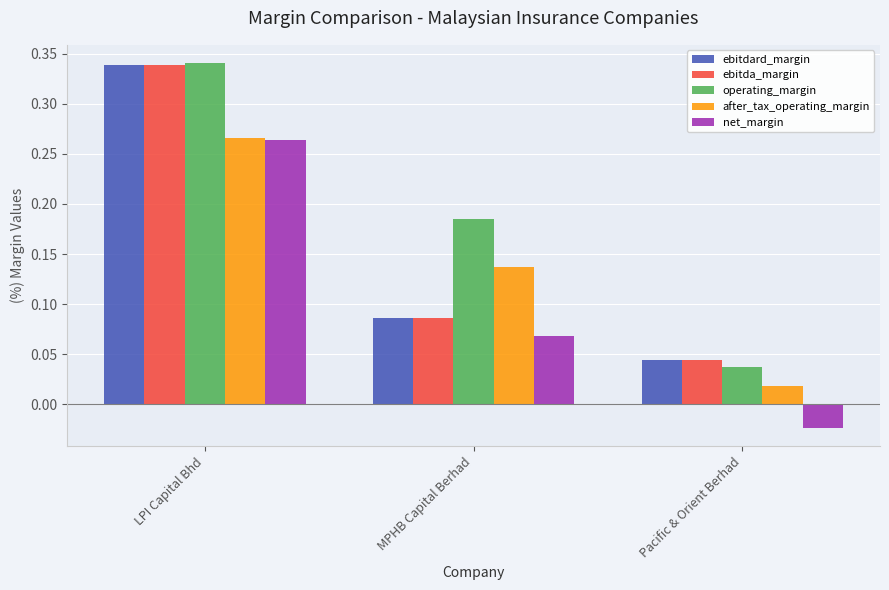

At which category does the chart reach its minimum across all series?

Pacific & Orient Berhad